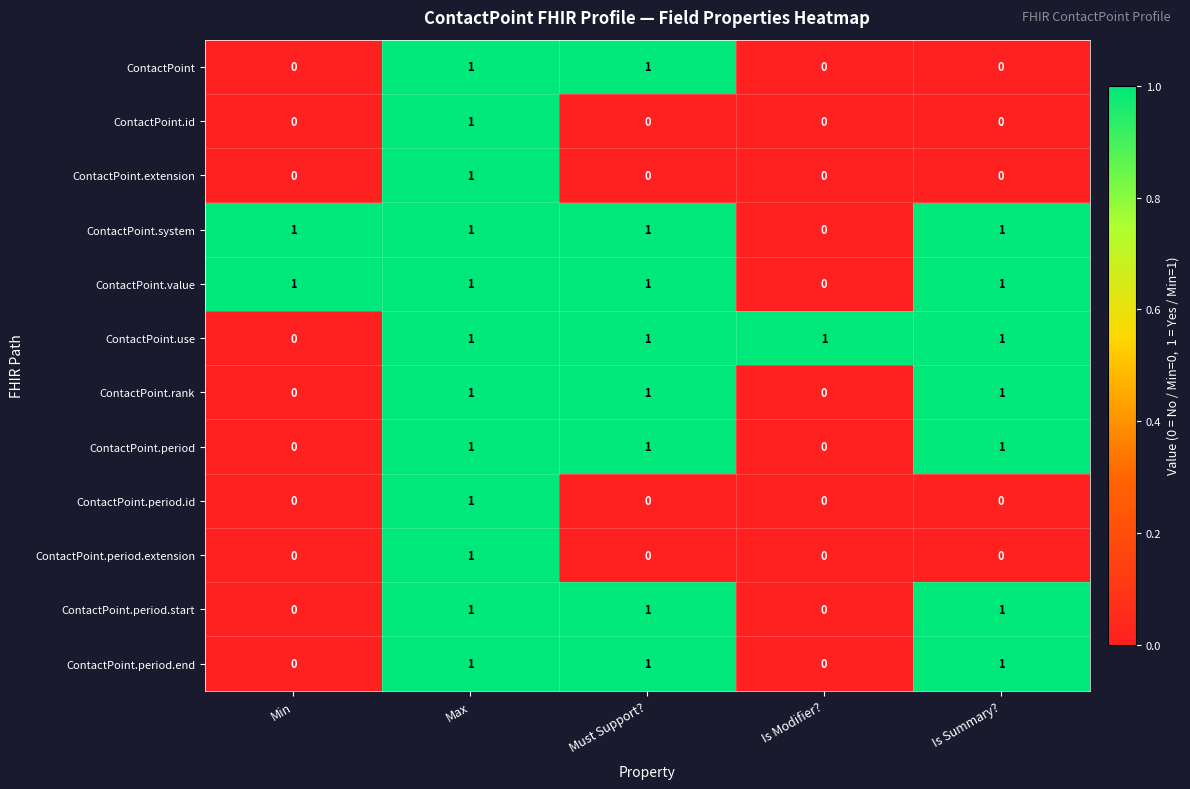

Count the ContactPoint.period values in the range 0 to 1.

5